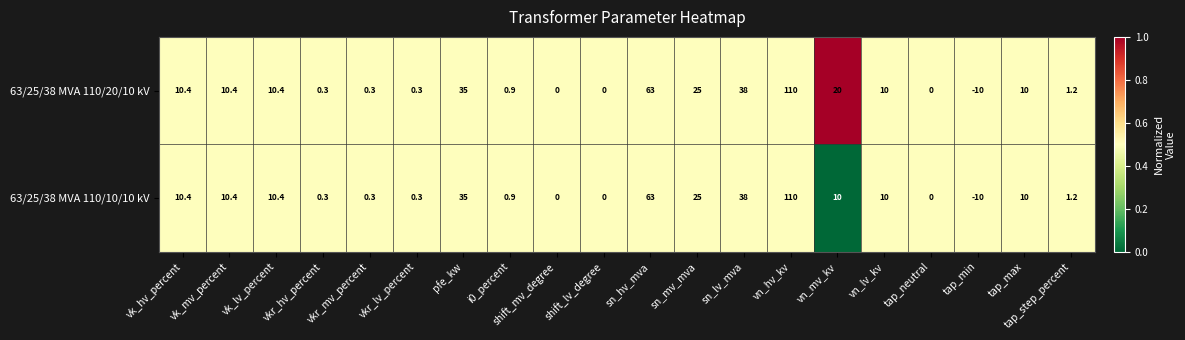

The value of 63/25/38 MVA 110/20/10 kV at vk_lv_percent is 15.2. True or false?

False